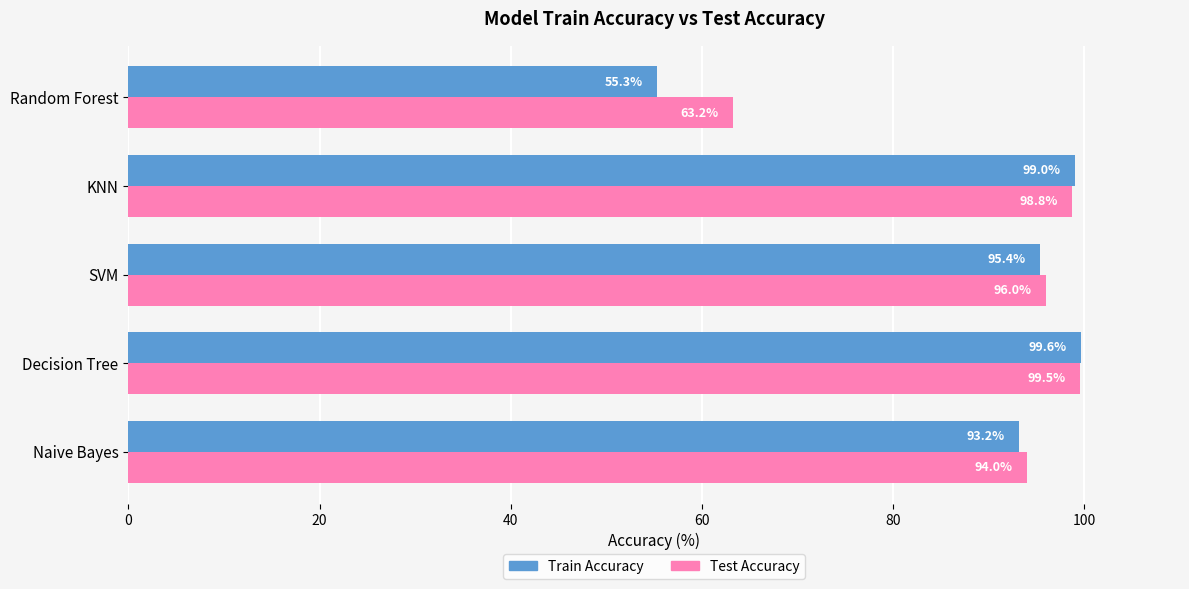

What is the minimum value shown in the chart?

55.3